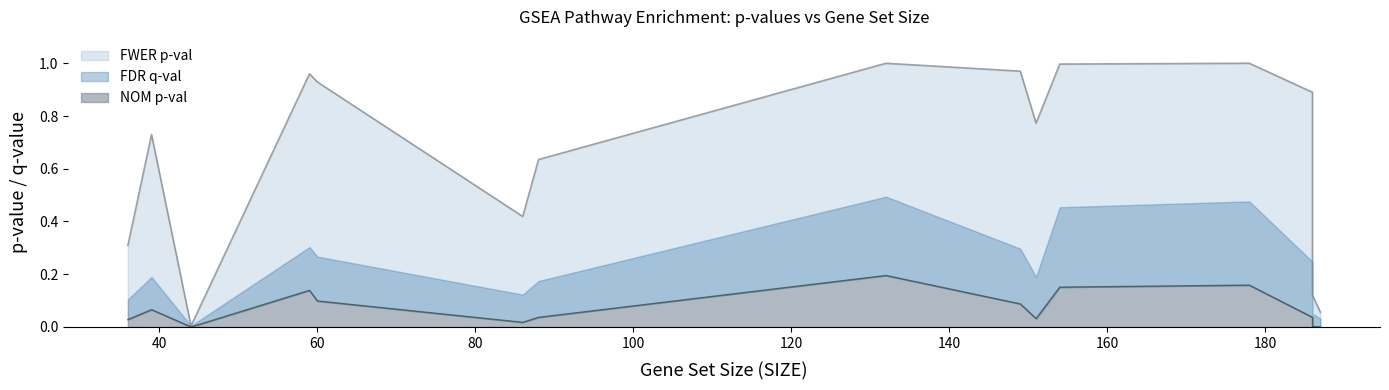

How many categories are shown in the chart?

15